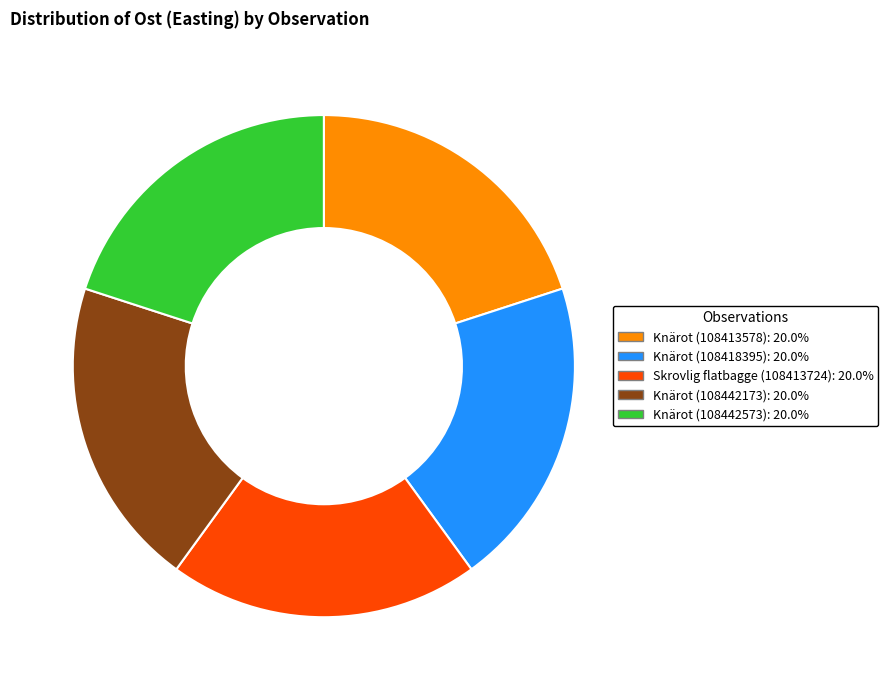

Combined, do Skrovlig flatbagge (108413724) and Knärot (108413578) account for over 50%?

No